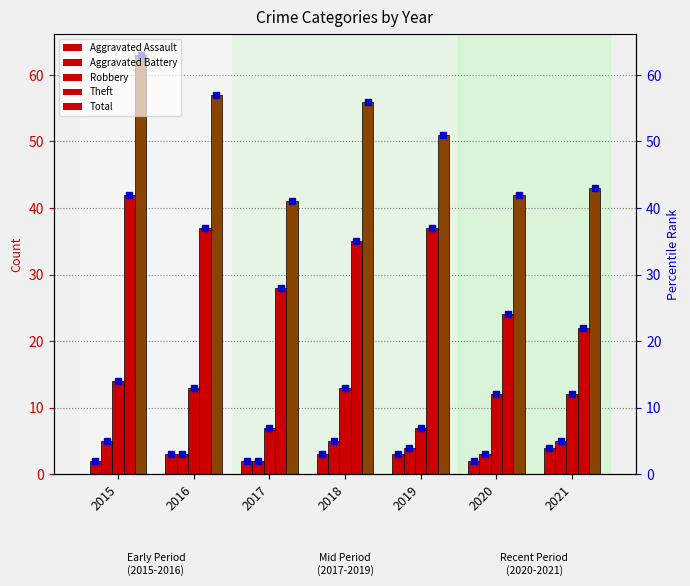

Are the bars grouped side by side (vs. stacked)?

Yes